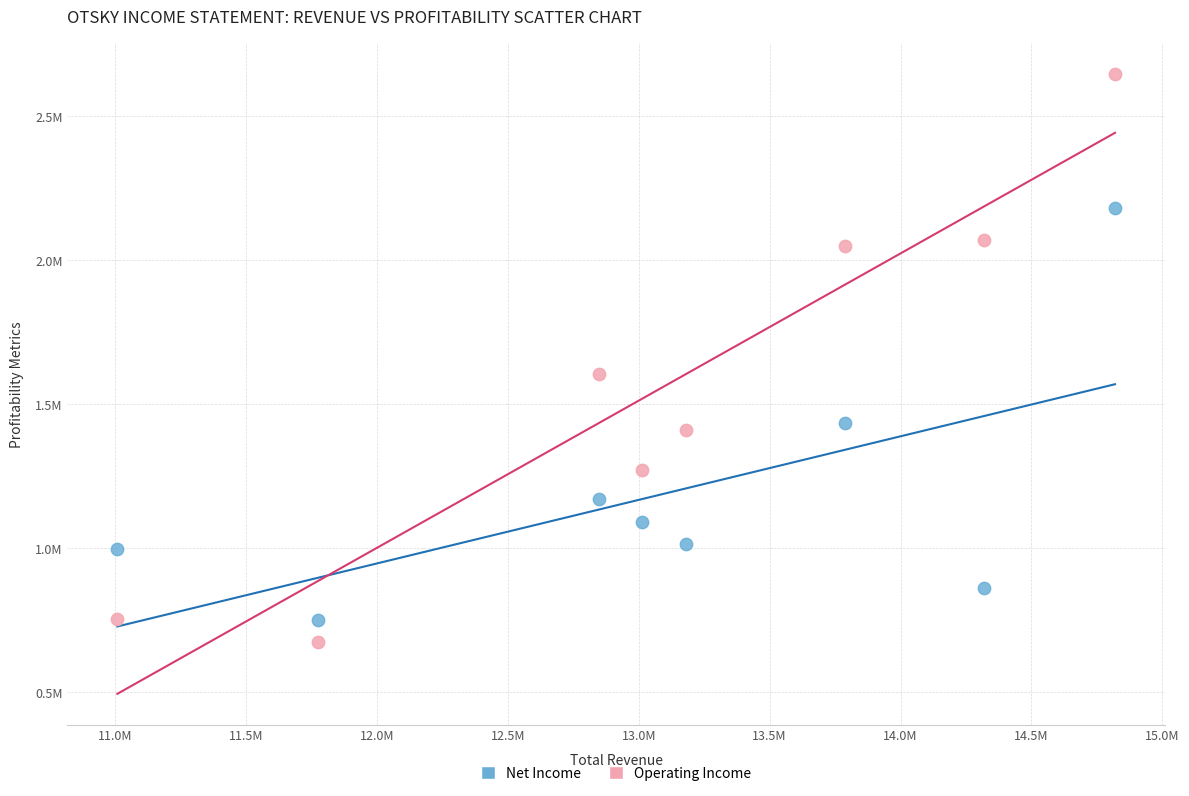

What are all the series names shown in the legend?

Net Income, Operating Income